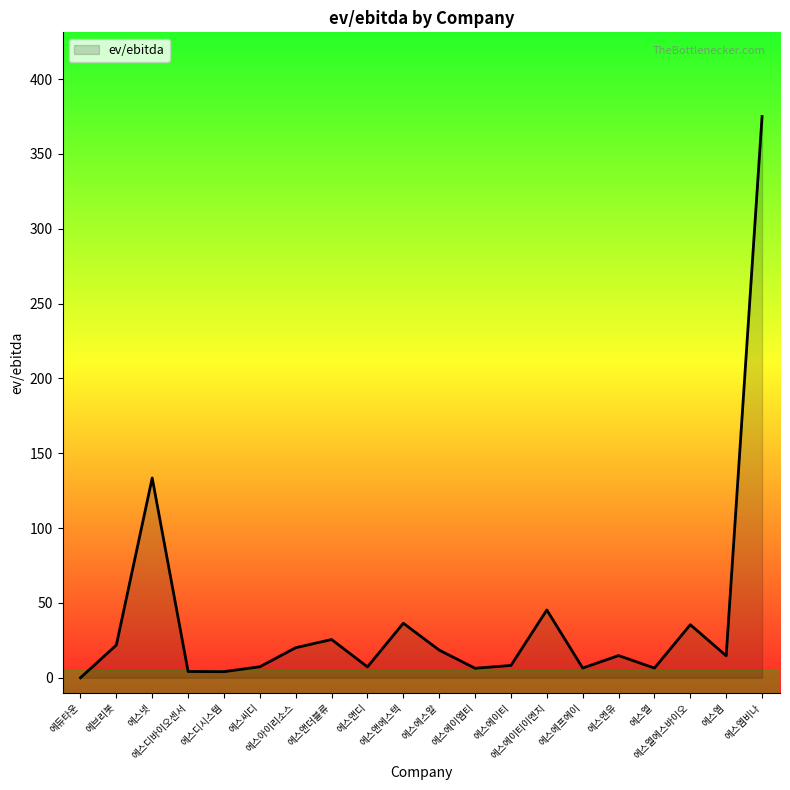

Which label corresponds to the smallest value in the chart?

에듀타운